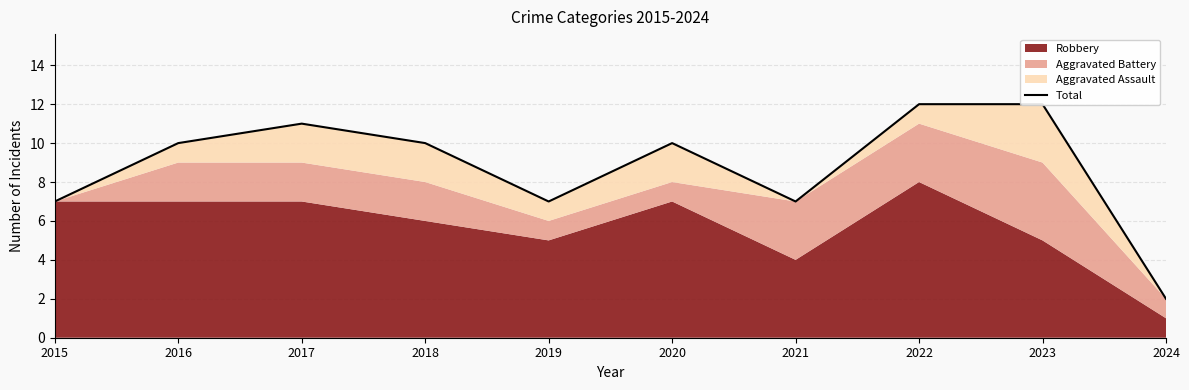

How many categories are shown in the chart?

10